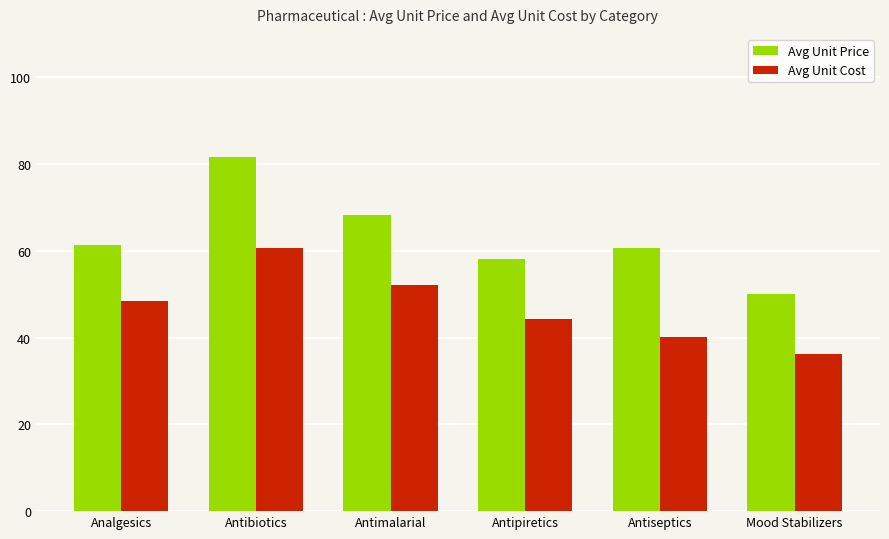

What is the label of the 4th bar from the right?

Antimalarial